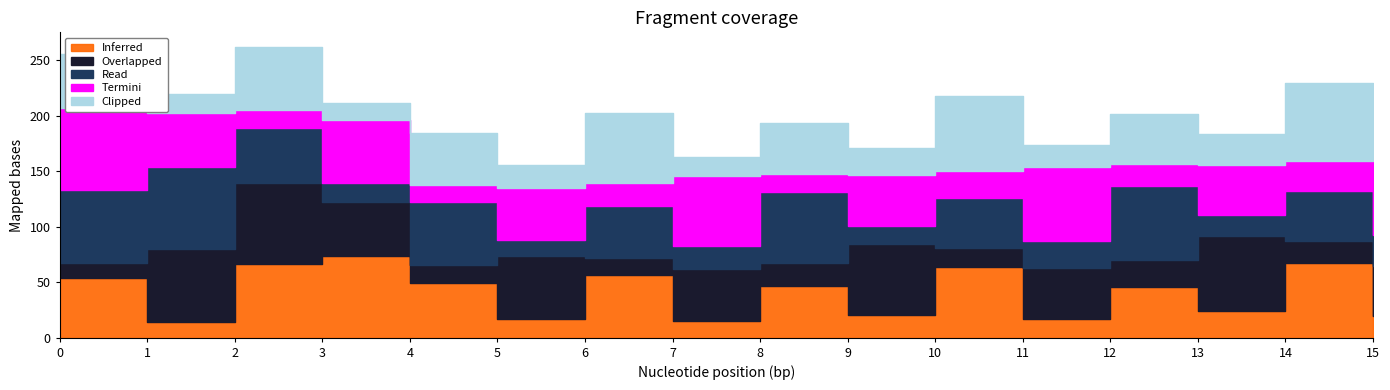

What are all the series names shown in the legend?

Inferred, Overlapped, Read, Termini, Clipped